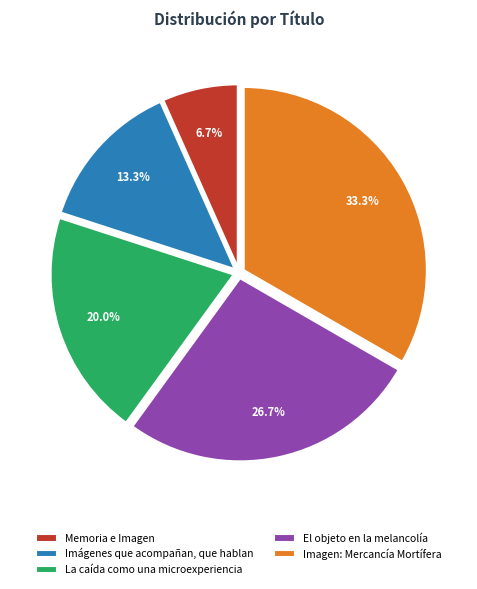

Rank the categories by value from highest to lowest.

Imagen: Mercancía Mortífera, El objeto en la melancolía, La caída como una microexperiencia, Imágenes que acompañan, que hablan, Memoria e Imagen